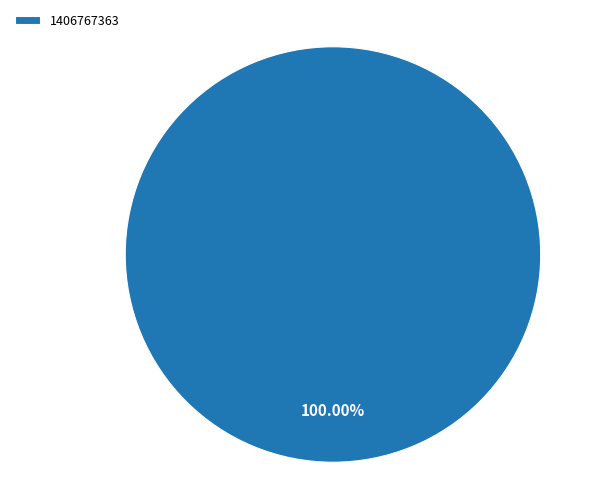

Rank the categories by value from lowest to highest.

1406767363